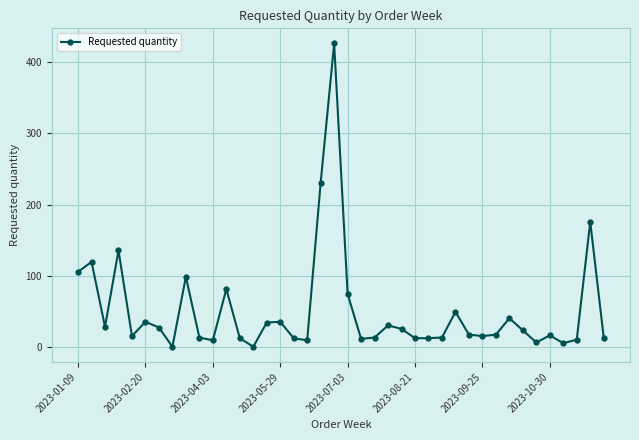

What is the average value?

51